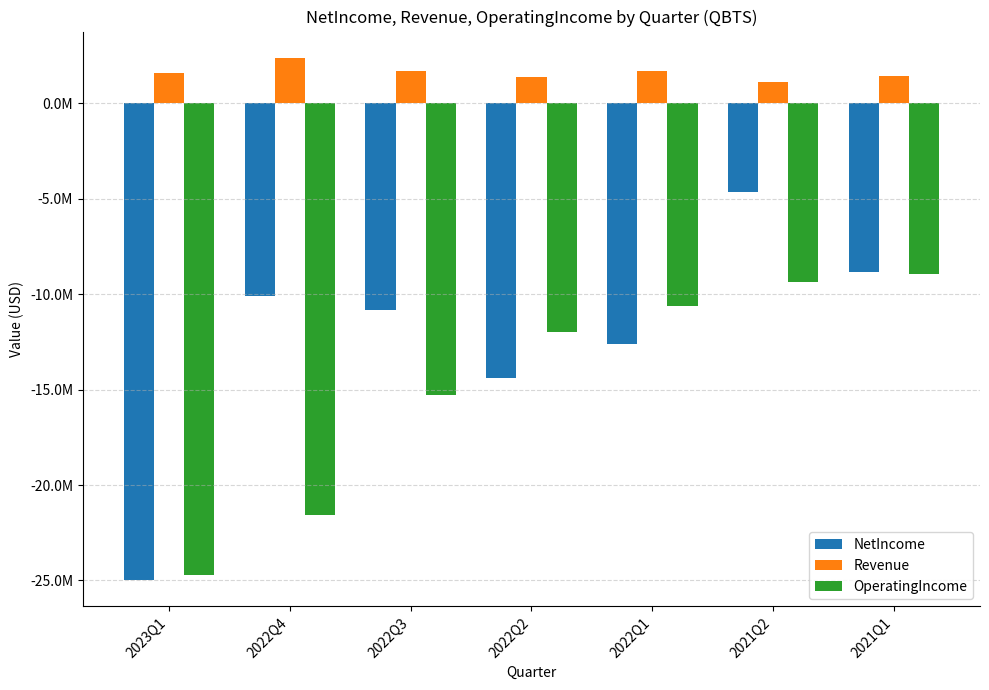

What is the difference between the maximum and second lowest values in the NetIncome series?

9743000